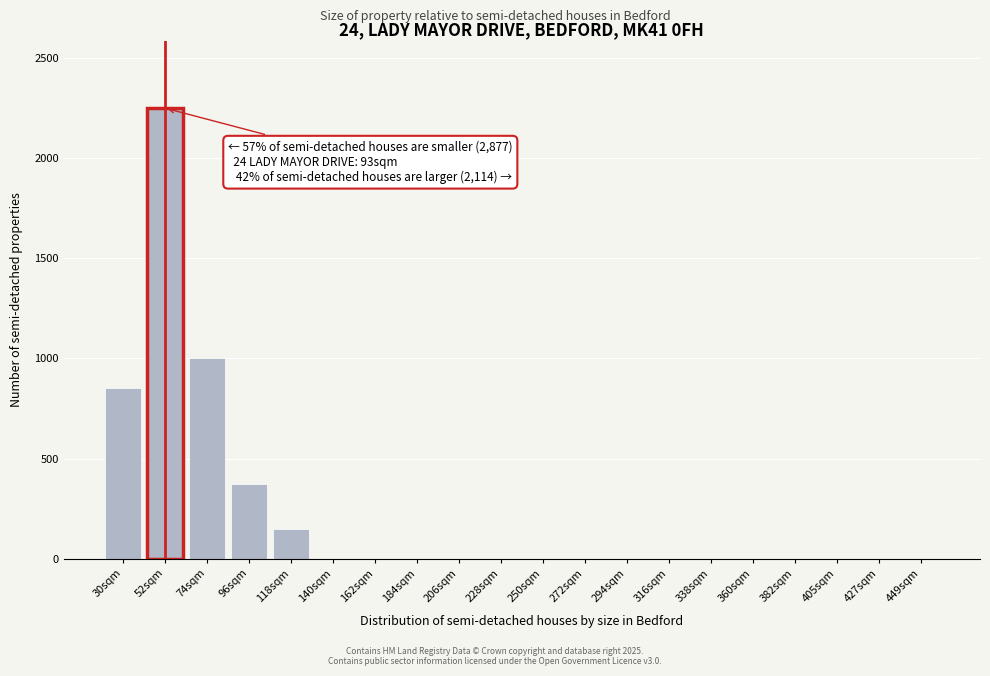

Reading left to right, transcribe all the data shown in this chart.

30sqm=850	52sqm=2250	74sqm=1000	96sqm=375	118sqm=150	140sqm=0	162sqm=0	184sqm=0	206sqm=0	228sqm=0	250sqm=0	272sqm=0	294sqm=0	316sqm=0	338sqm=0	360sqm=0	382sqm=0	405sqm=0	427sqm=0	449sqm=0